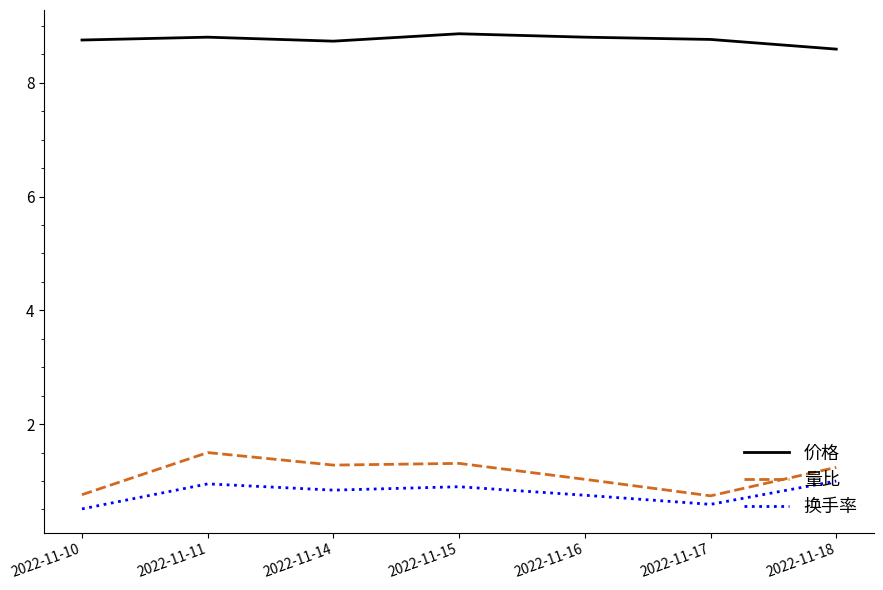

True or false: 量比 and 价格 cross at least once.

False